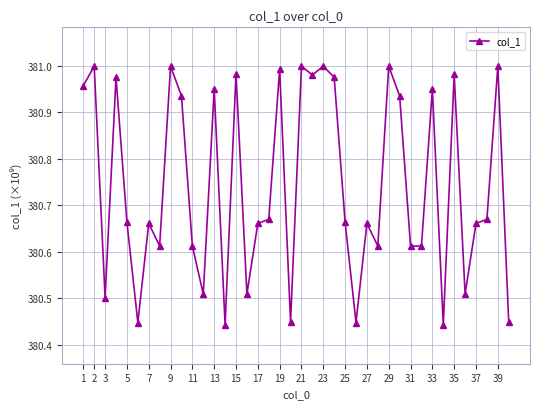

What is the difference between the second highest and minimum values?

0.6